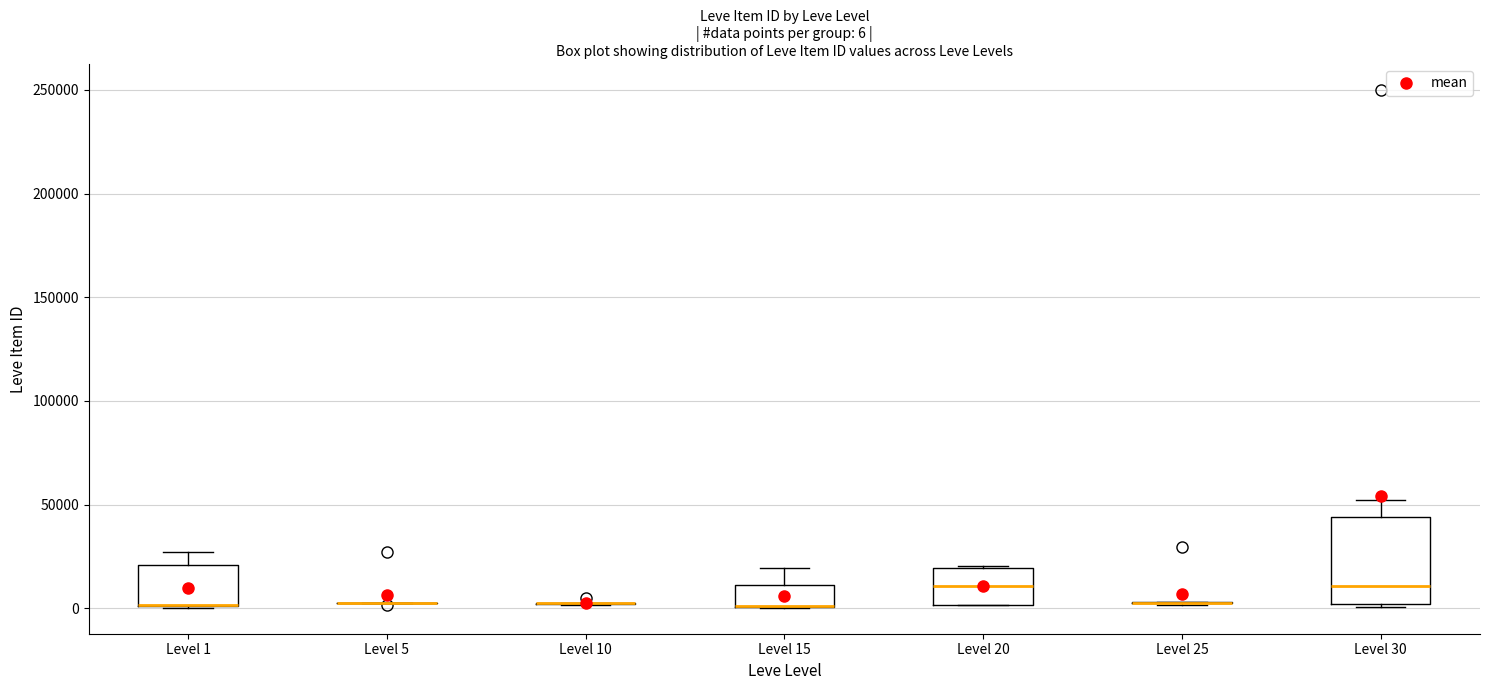

Comparing the boxes themselves (not the whiskers), which one is the tallest?

Level 30